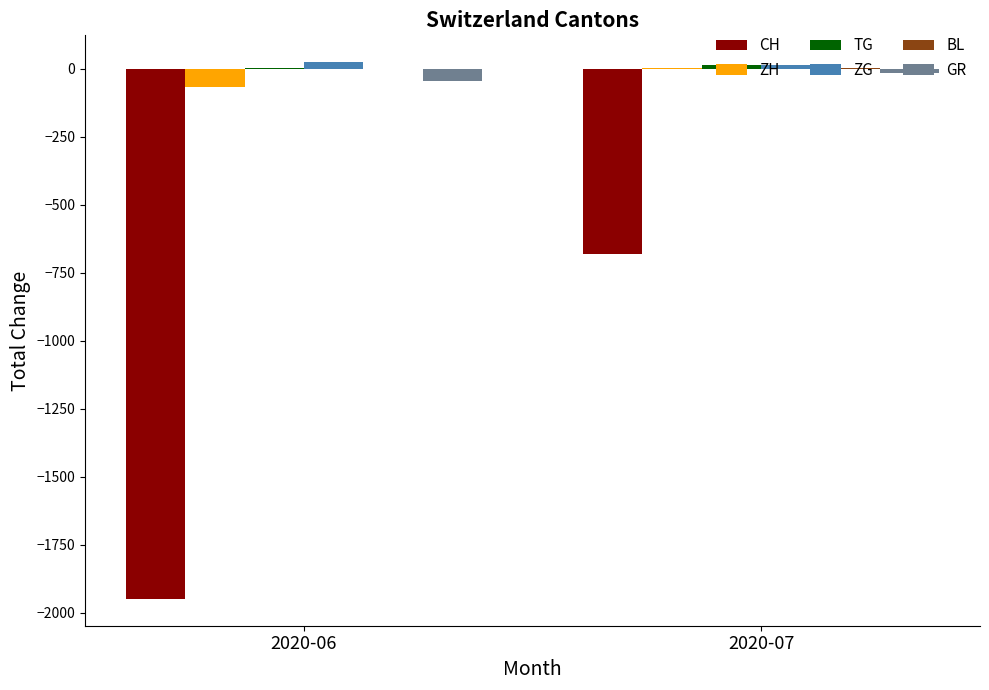

What is the sum of all ZG values?

38